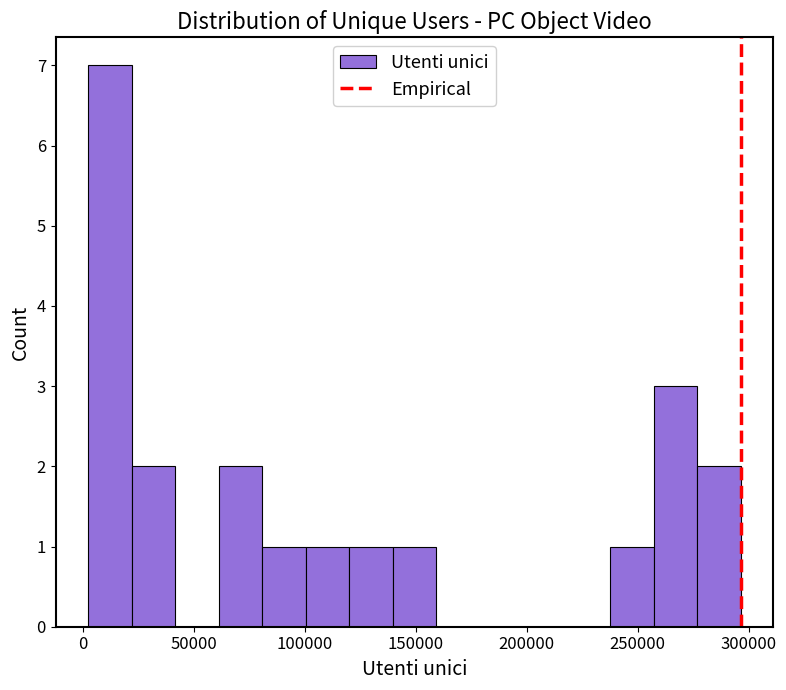

Read against the x-axis, roughly where is the centre of the tallest bar?

10000